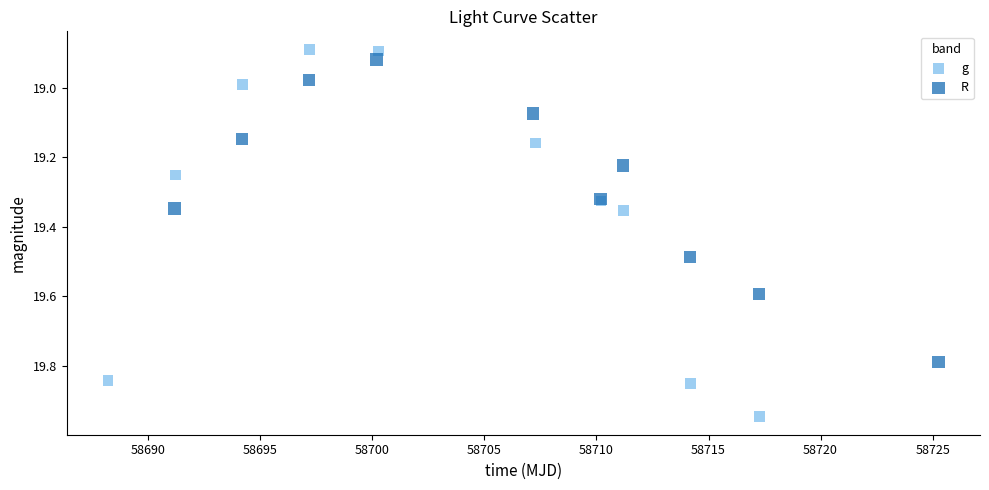

Which series has the largest Y range (max minus min)?

g